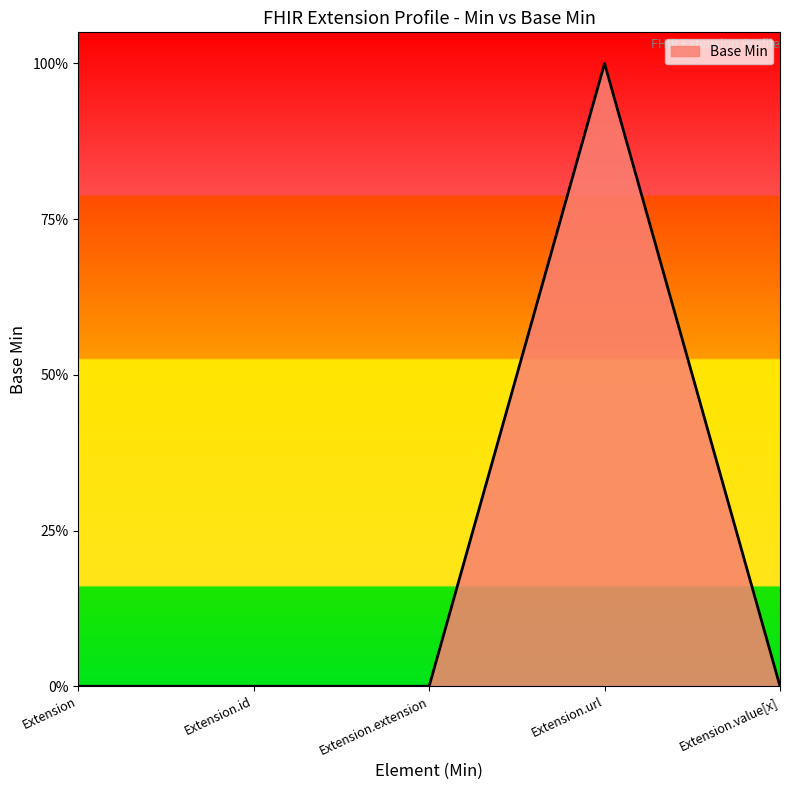

Which has a higher value, Extension or Extension.extension?

Extension